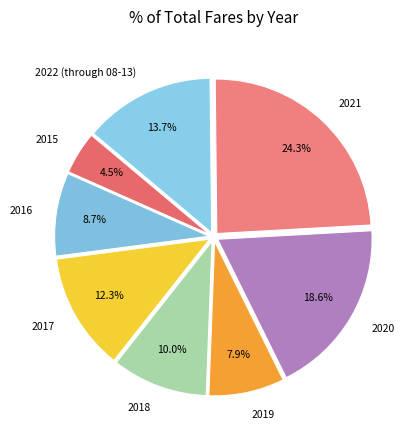

To the nearest percent, what is the average slice percentage?

12%